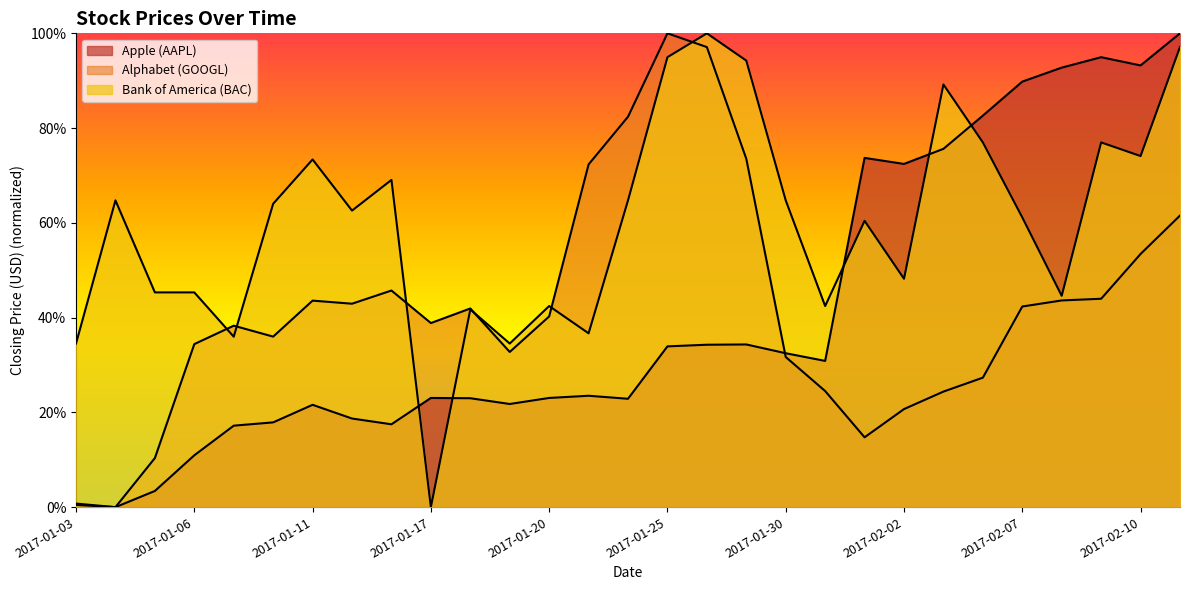

What is the label of the 11th point from the left?

2017-01-18